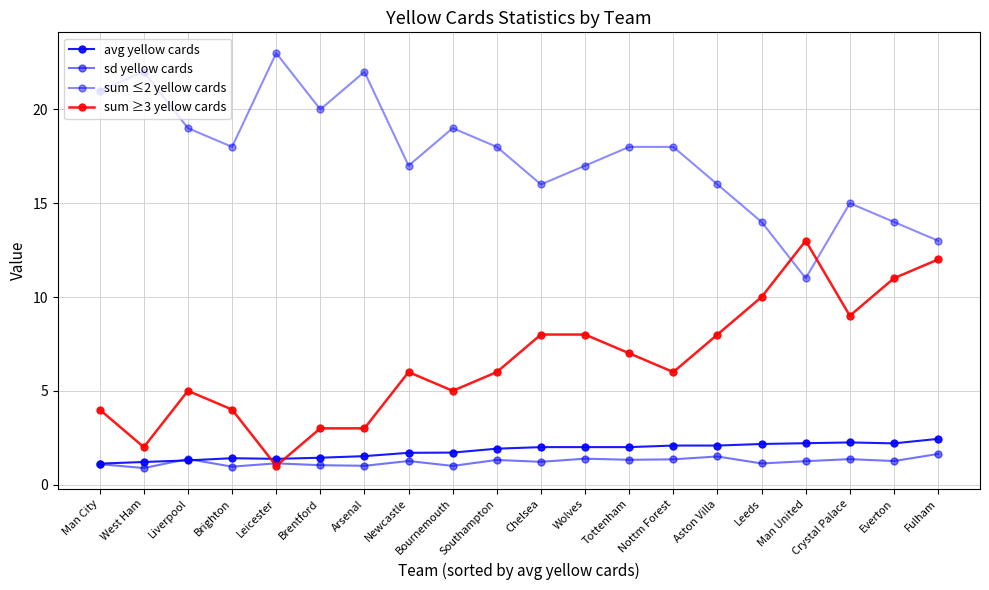

What is the value of the sum ≥3 yellow cards point at the 2nd from the left?

2.0